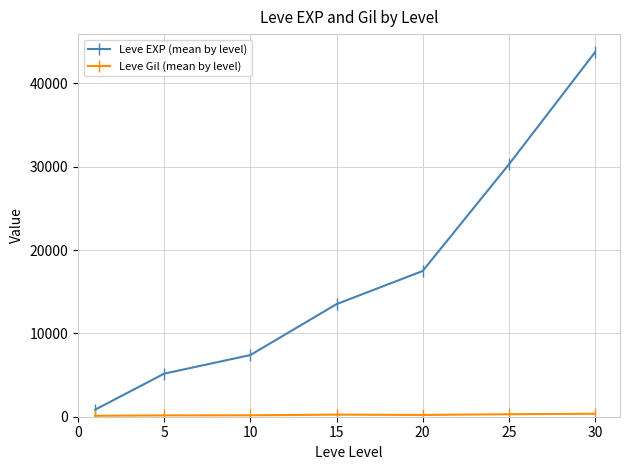

Which series has the largest total across all categories?

Leve EXP (mean by level)